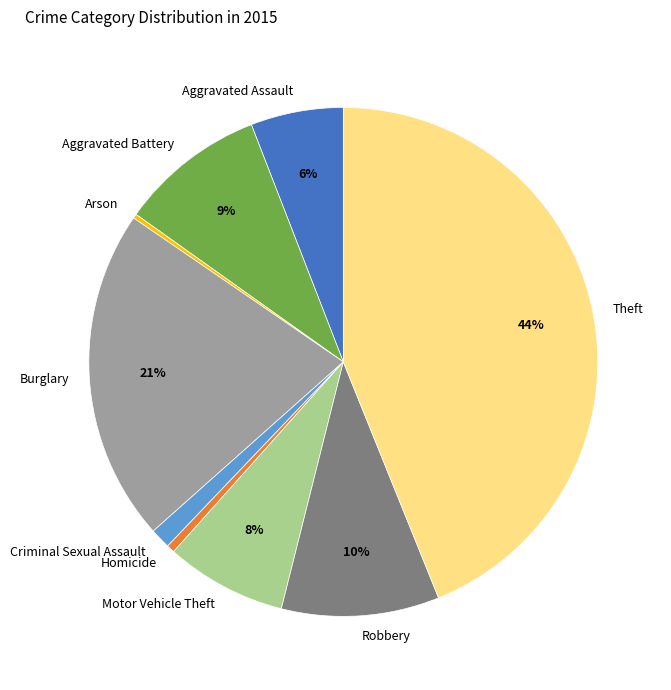

Is it true that Theft is 44% of the pie?

True